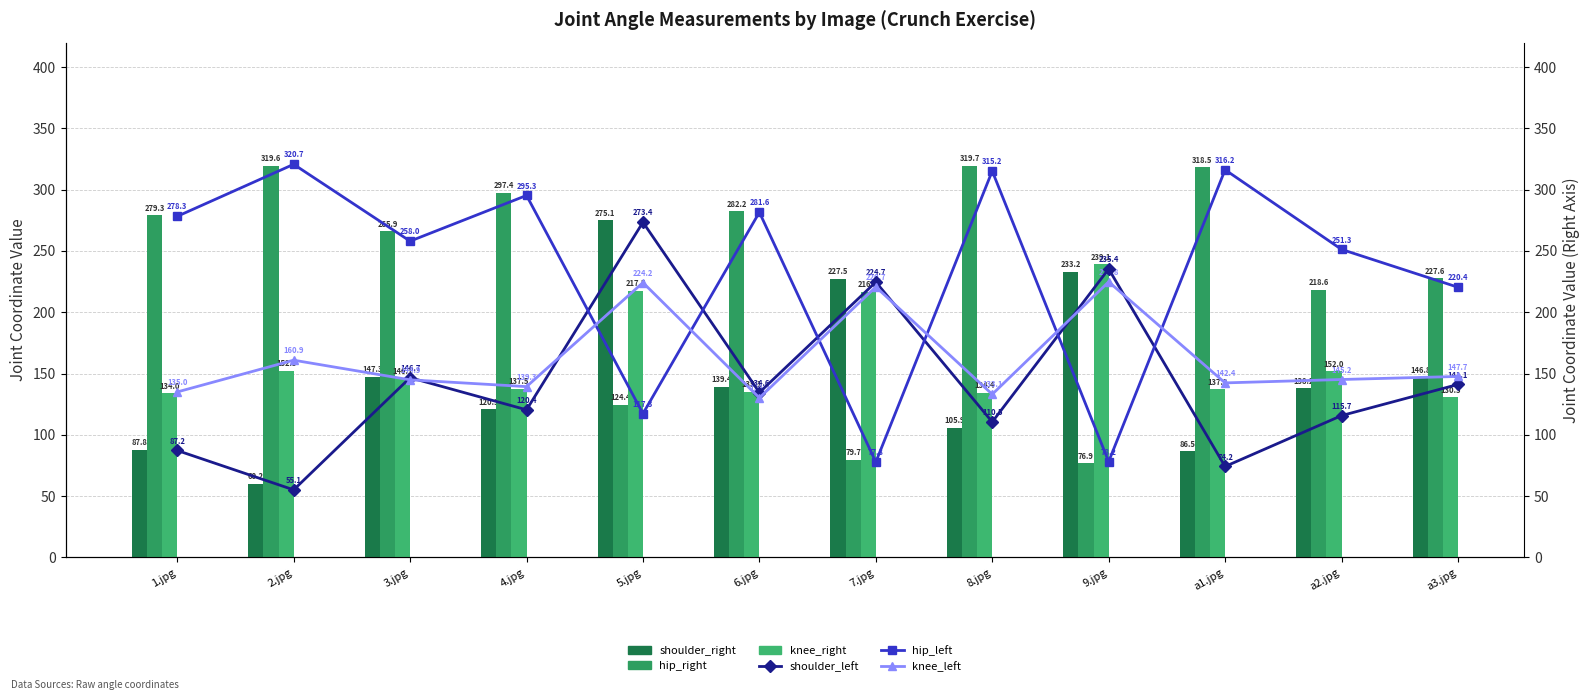

Does the chart contain stacked bars?

No